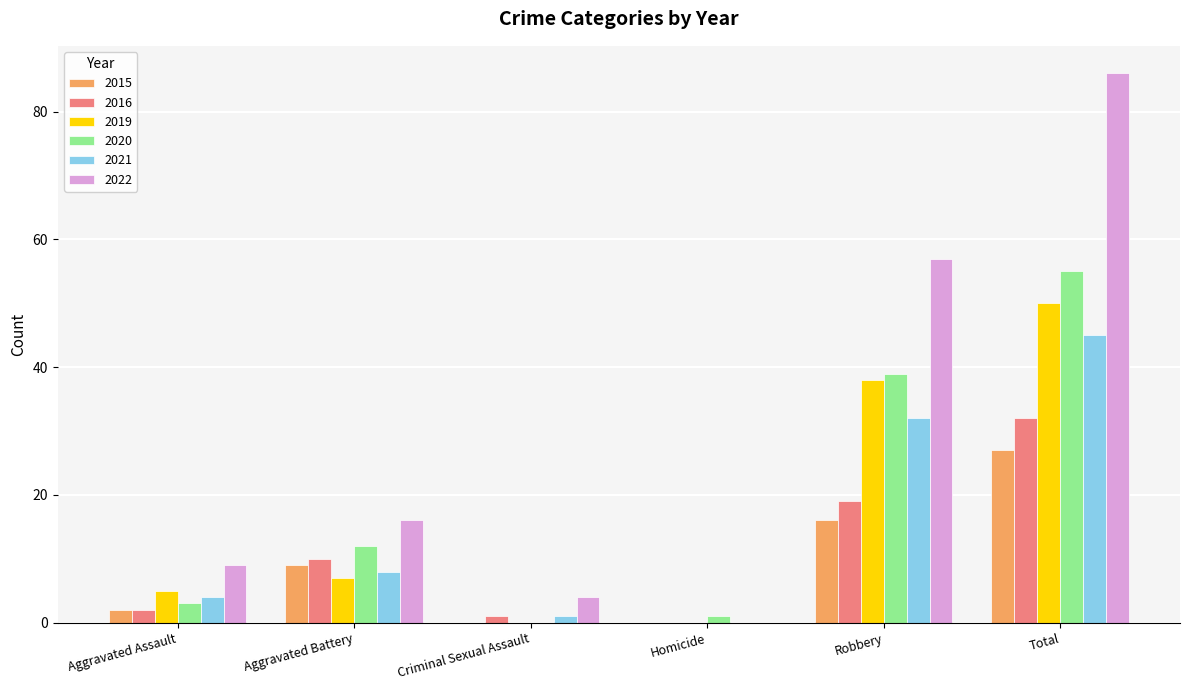

Are the bars grouped side by side (vs. stacked)?

Yes